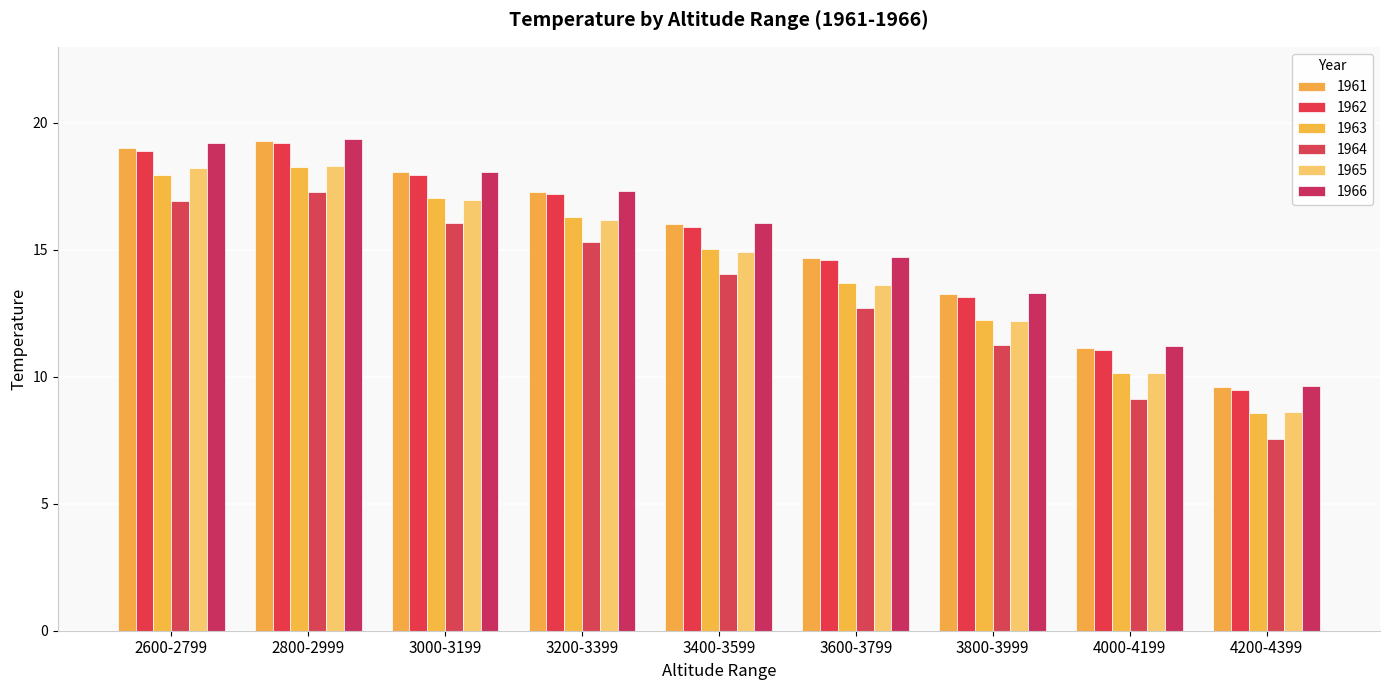

At which label does 1961 reach its peak?

2800-2999